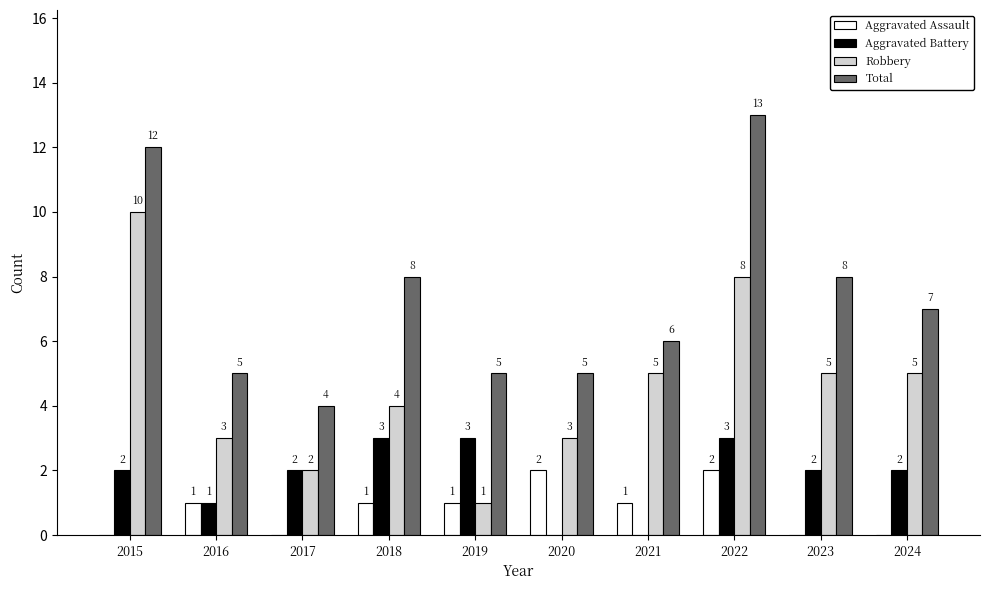

The Aggravated Assault series shows 1 at 2023. True or false?

False